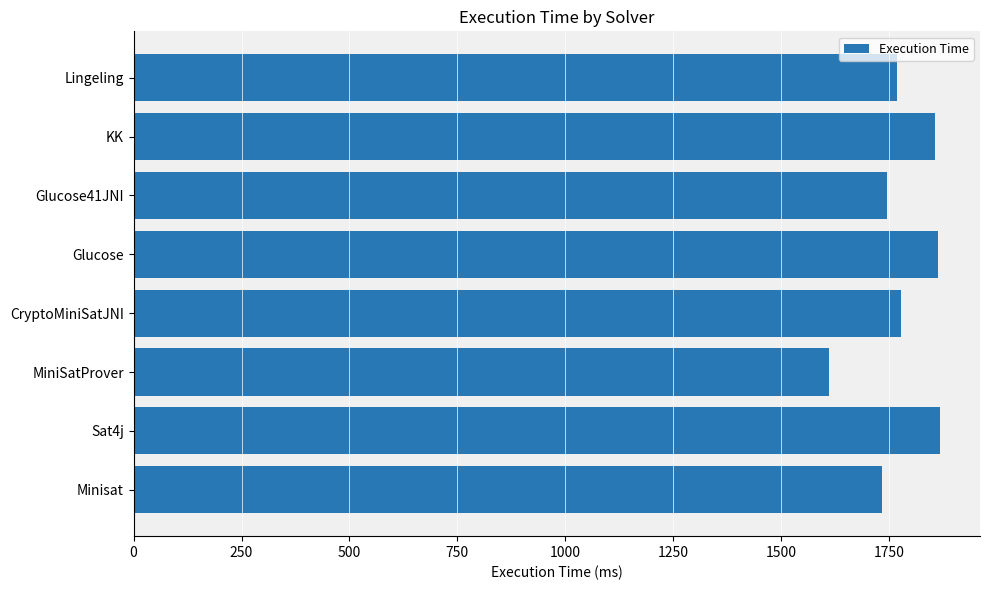

How many bars are there in total?

8